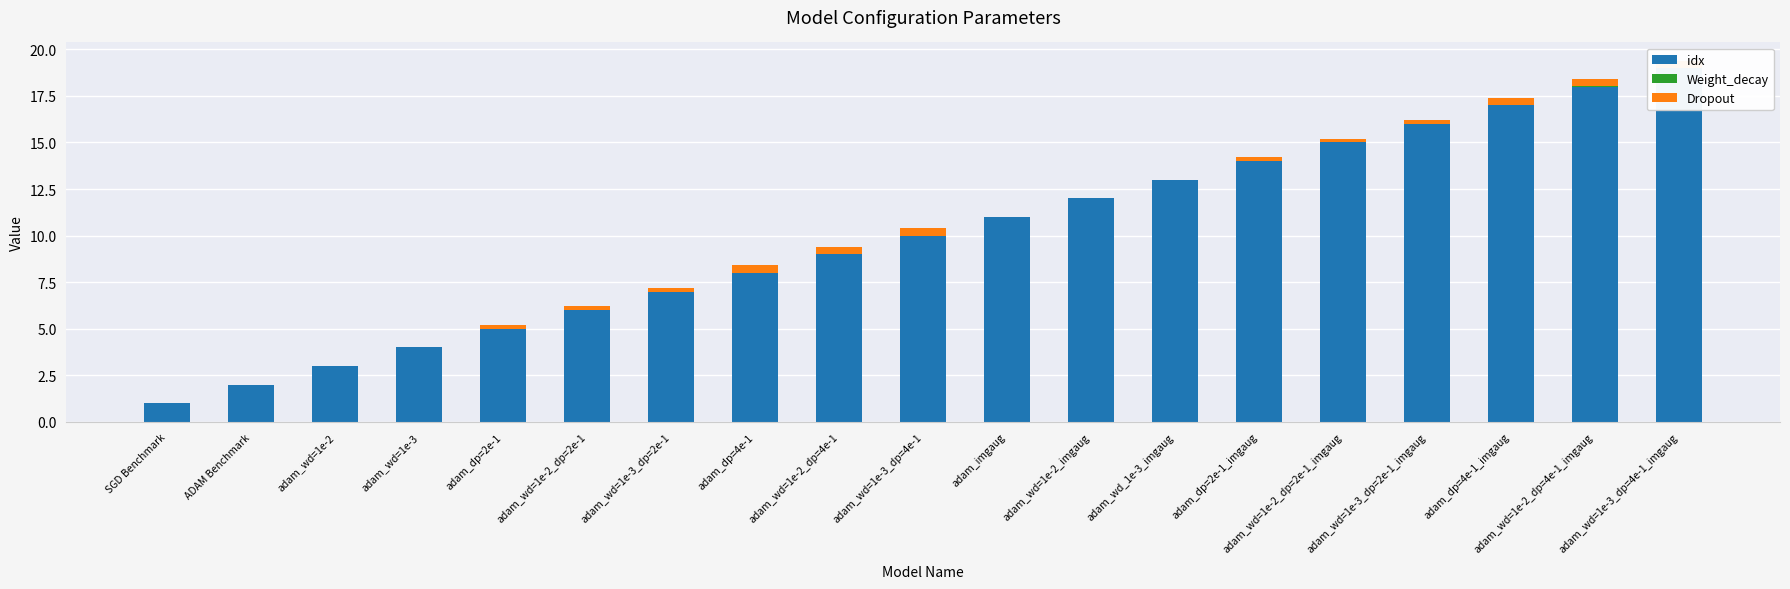

What is the difference between the maximum and minimum values in the idx series?

18.0